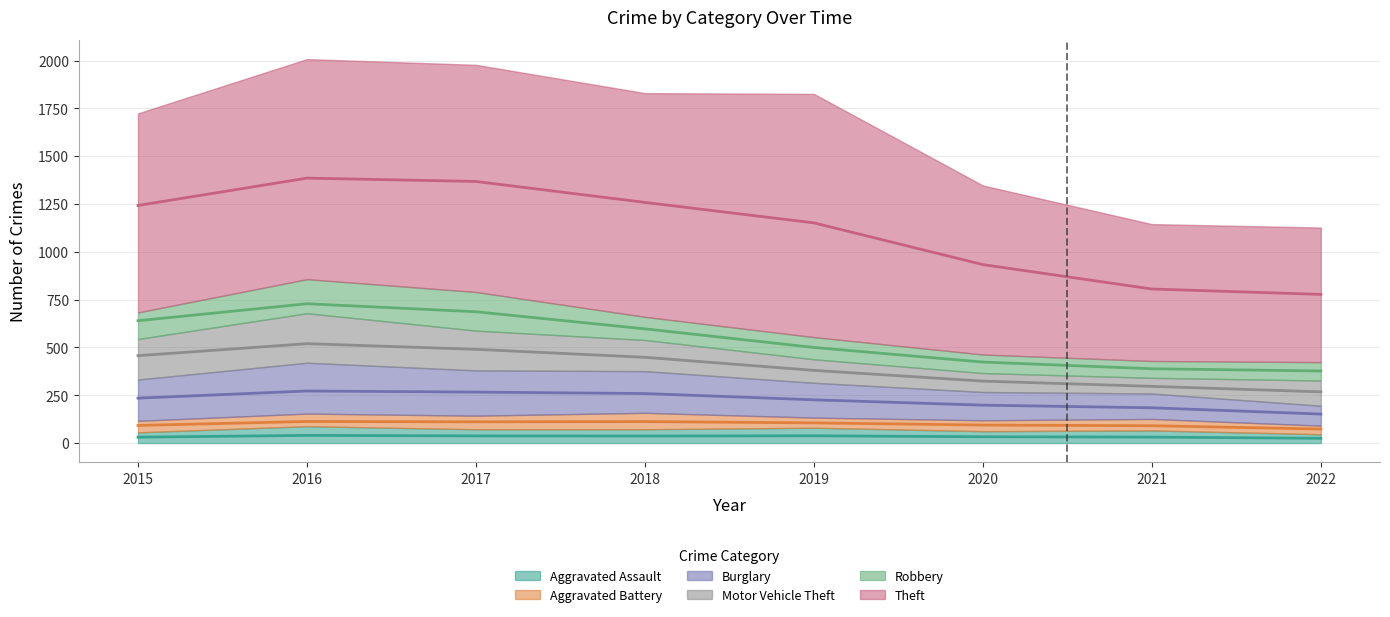

True or false: Robbery has a value of 202 at 2017.

True